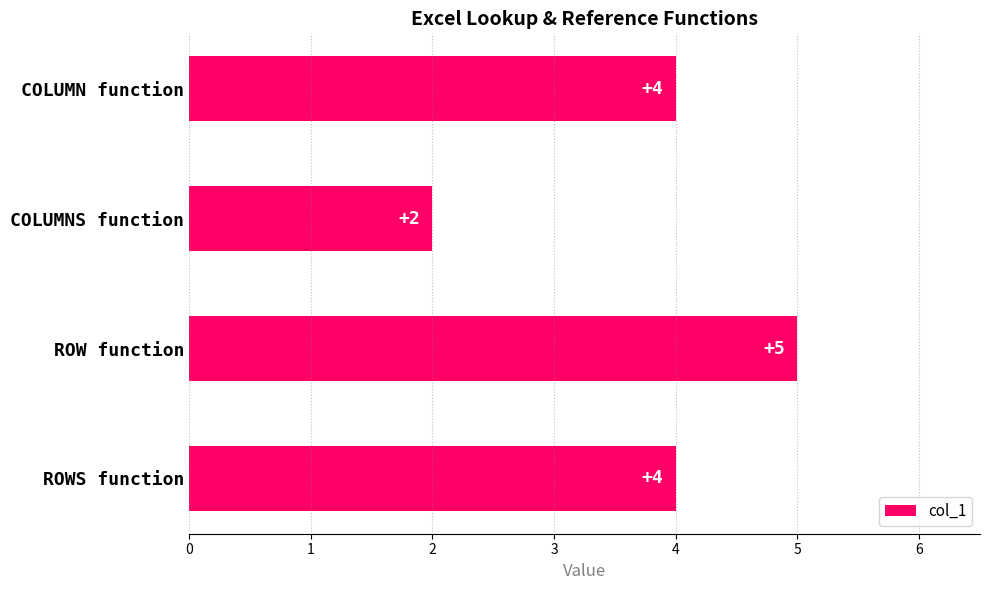

What is the average value?

4